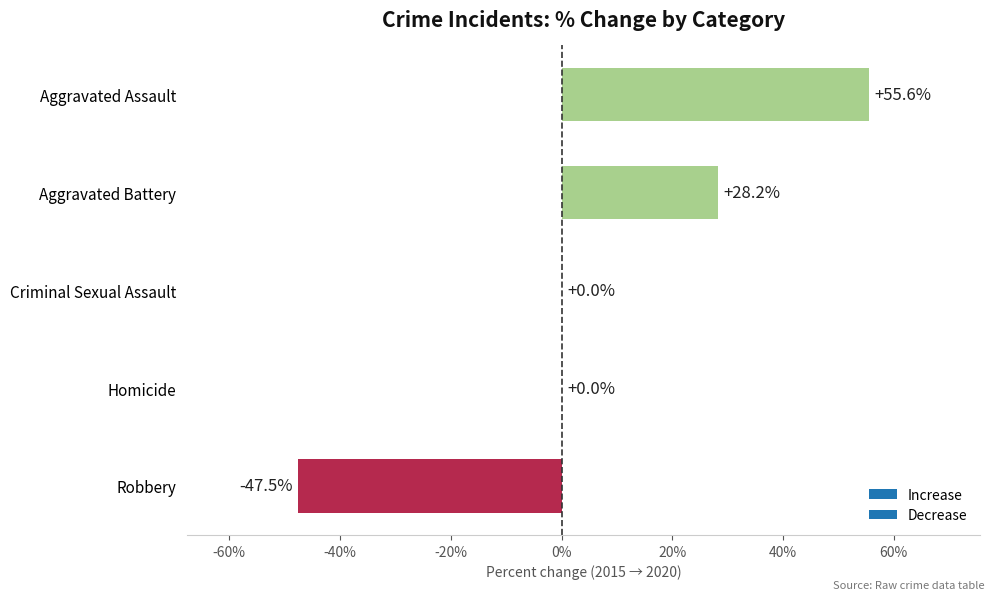

Reading bottom to top, what are all the values shown in this chart?

Robbery=-47.5	Homicide=0.0	Criminal Sexual Assault=0.0	Aggravated Battery=28.2	Aggravated Assault=55.6